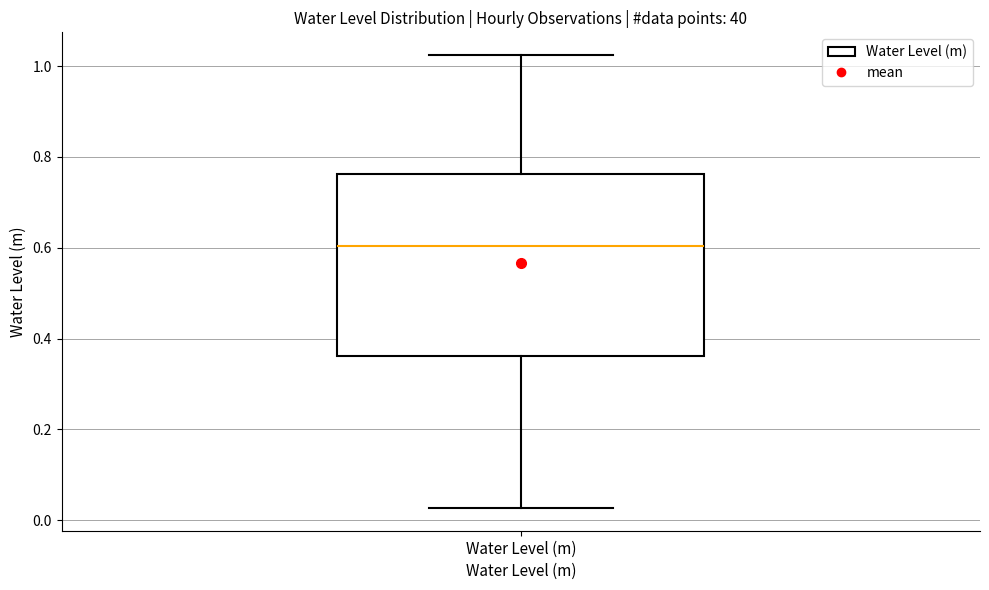

Where does the upper whisker of the box for Water Level (m) end on the y-axis? The values are not printed on the chart, so give them approximately, as read against the axis.

1.02